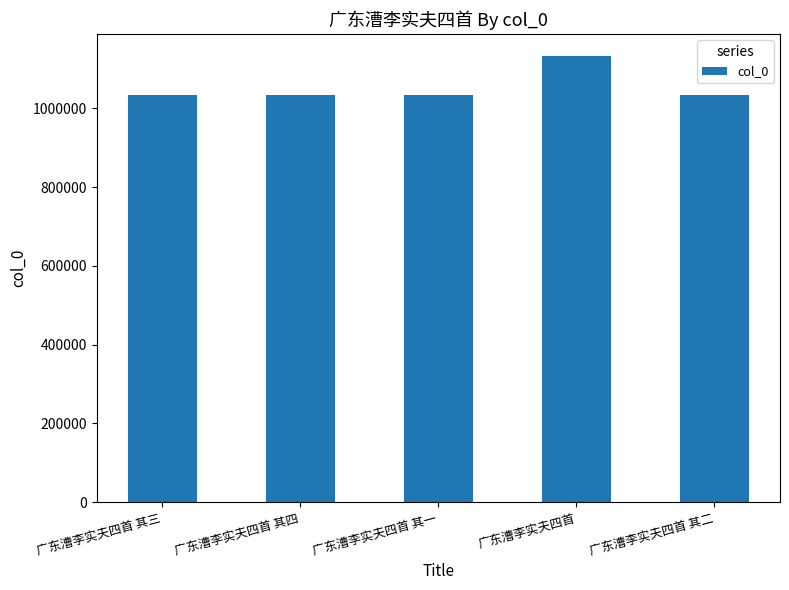

What is the label of the 2nd bar from the left?

广东漕李实夫四首 其四